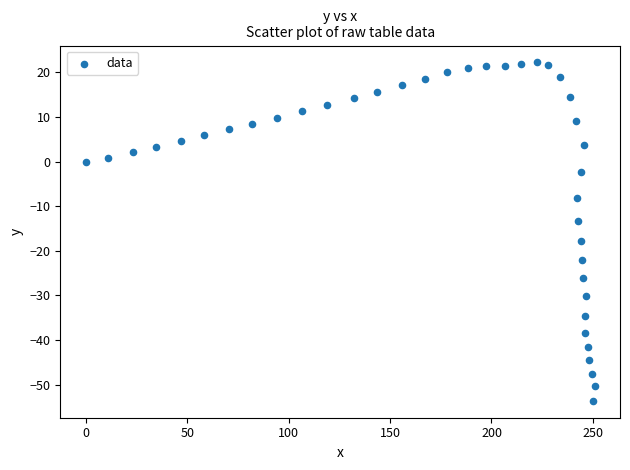

What Y value in the scatter plot is closest to -15?

-13.3